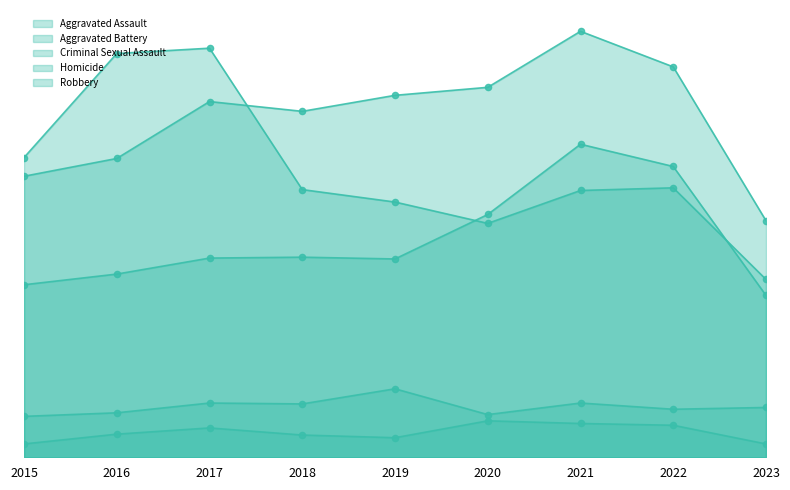

At which category is the sum across all series the highest?

2021